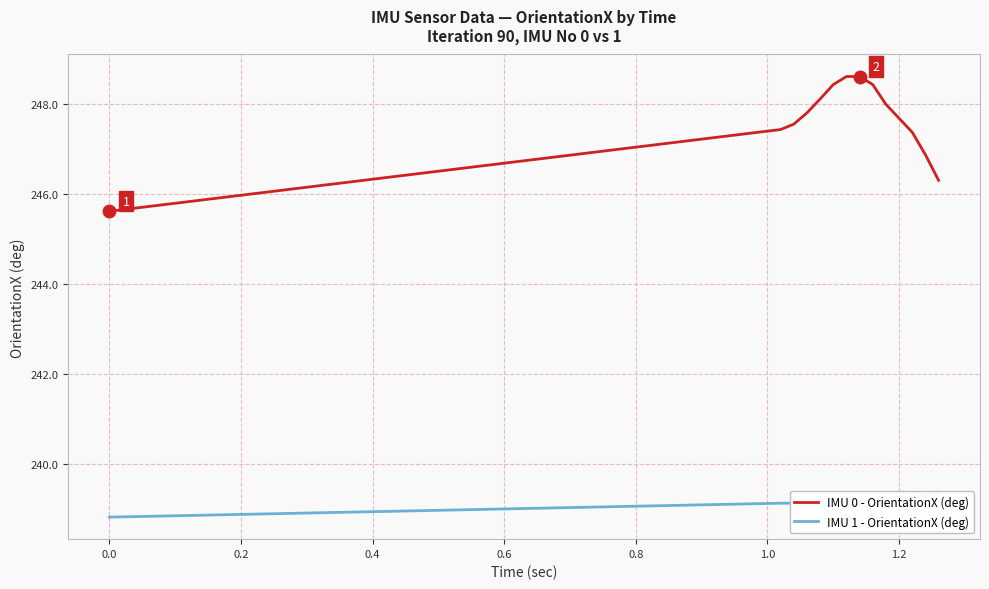

The IMU 0 - OrientationX (deg) series shows 363.4 at 1.2. True or false?

False